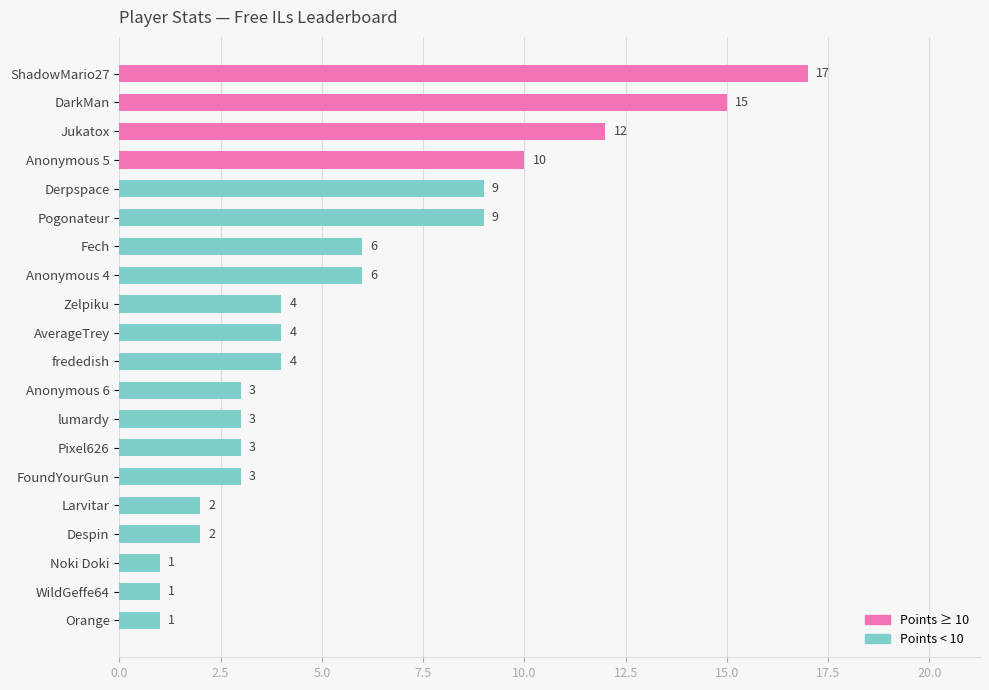

What is the maximum value shown in the chart?

17